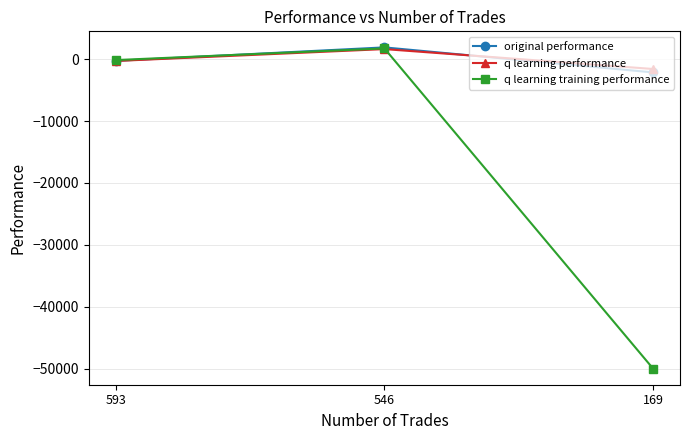

What is the sum of the q learning training performance values at 593 and 546?

1603.4